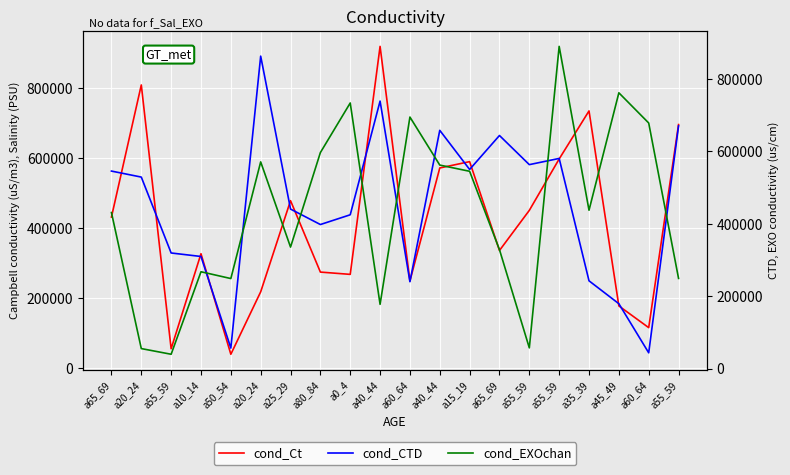

What is the total value across all series at a20_24?

1407951